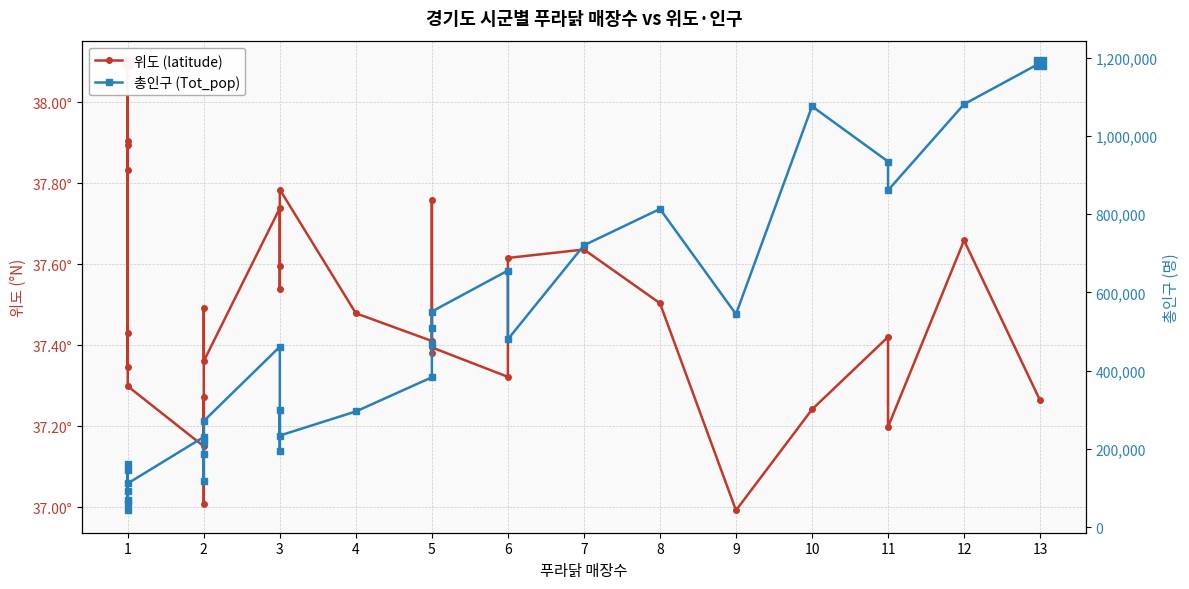

Does the chart display data point markers on the line(s)?

Yes